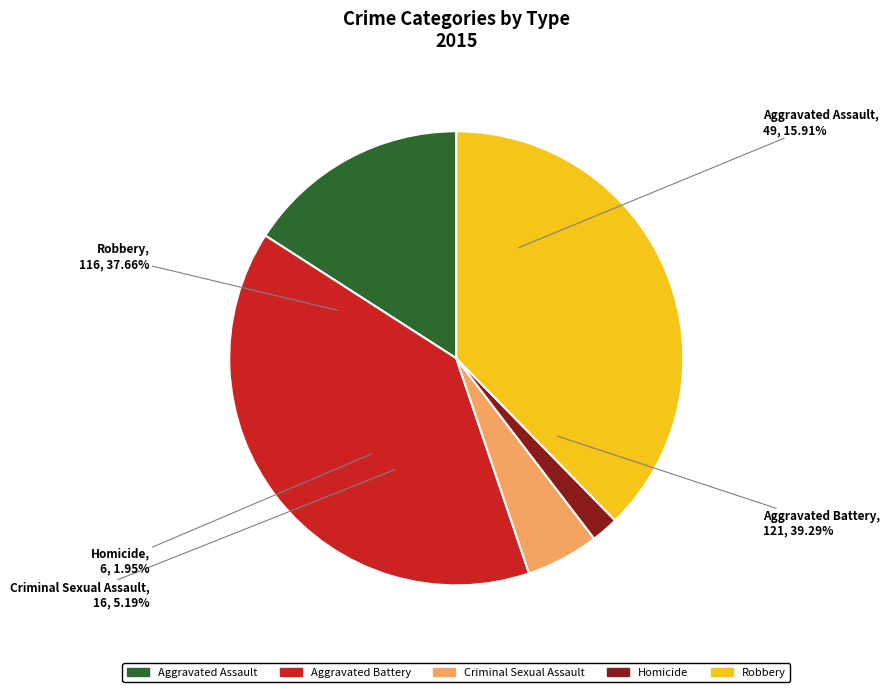

Rank the categories by value from lowest to highest.

Homicide, Criminal Sexual Assault, Aggravated Assault, Robbery, Aggravated Battery